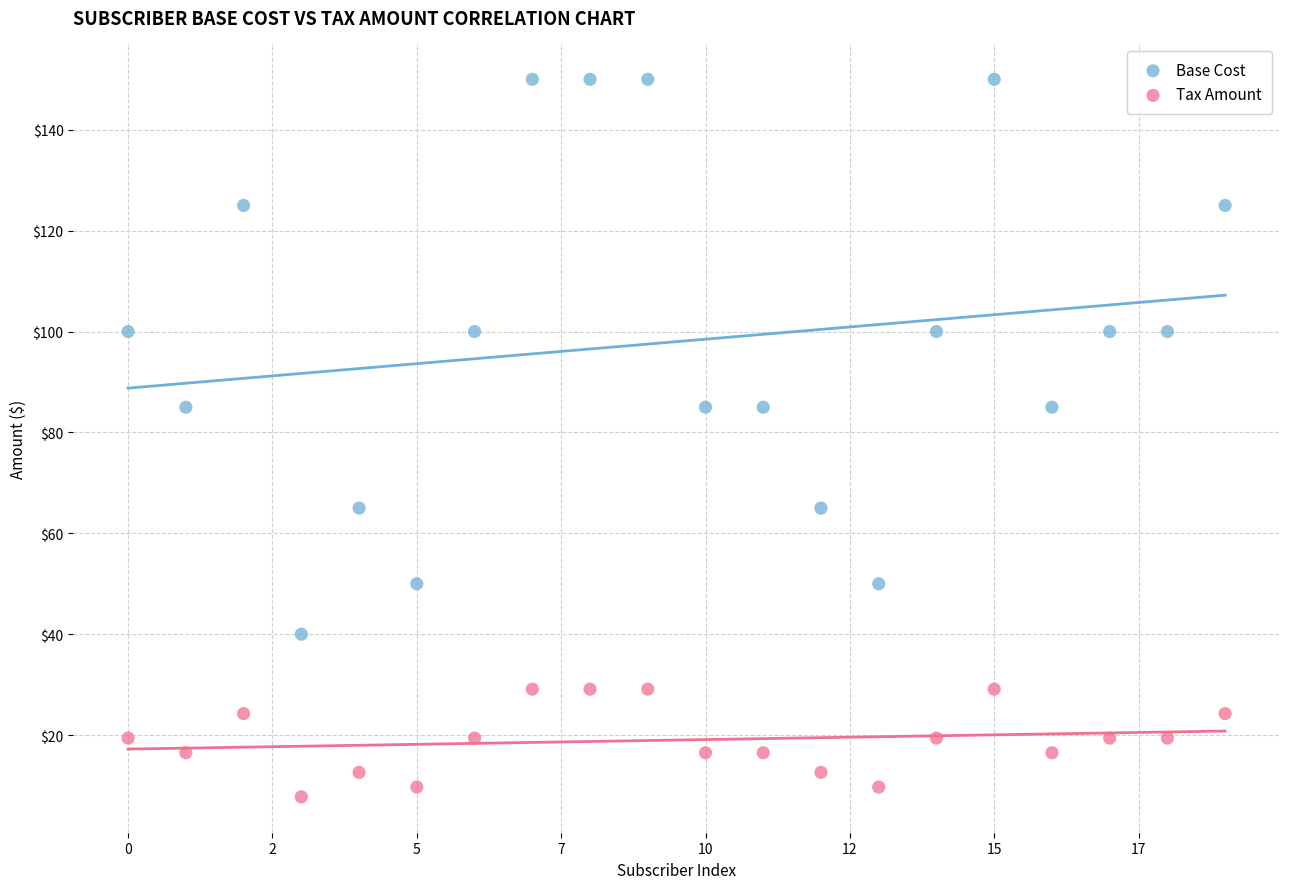

What are all the series names shown in the legend?

Base Cost, Tax Amount